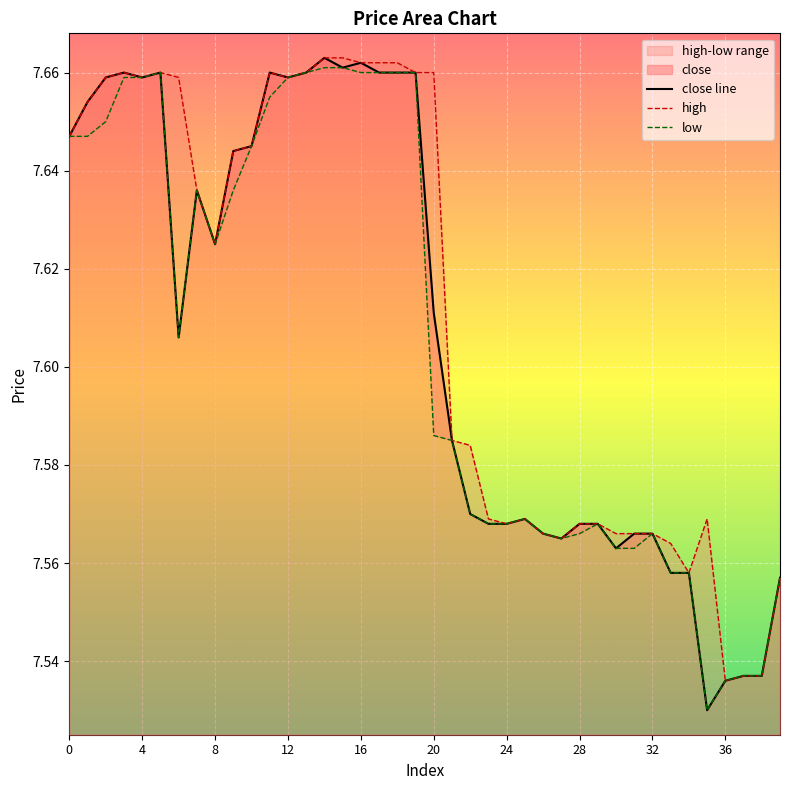

What is the difference between the maximum and minimum values in the low series?

0.1